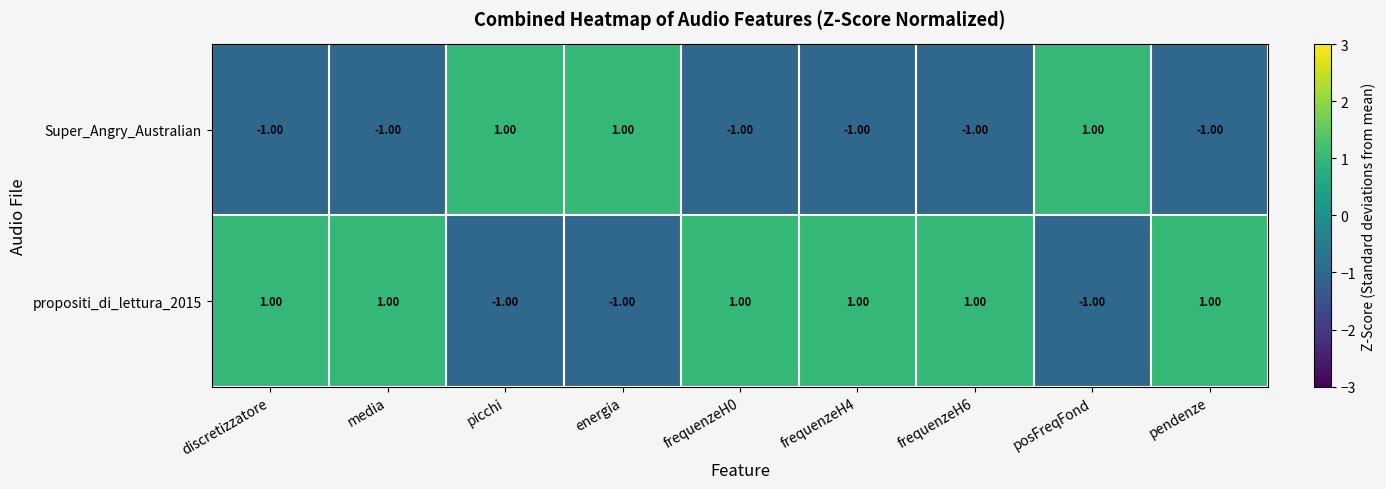

What is the sum of all propositi_di_lettura_2015 values?

3